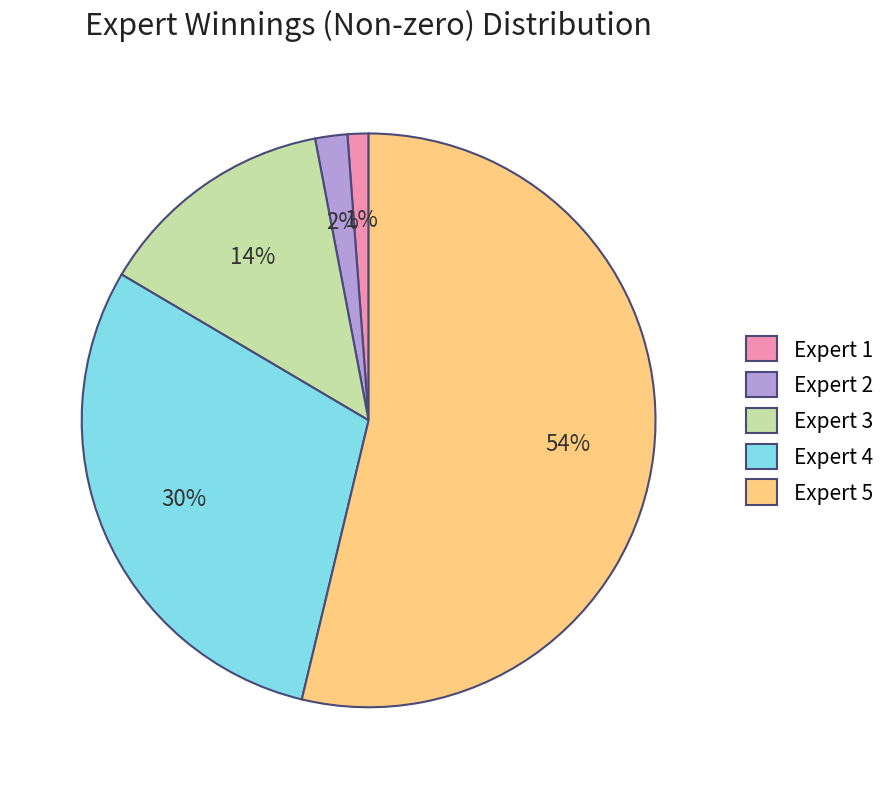

What is the largest slice in the pie chart?

Expert 5